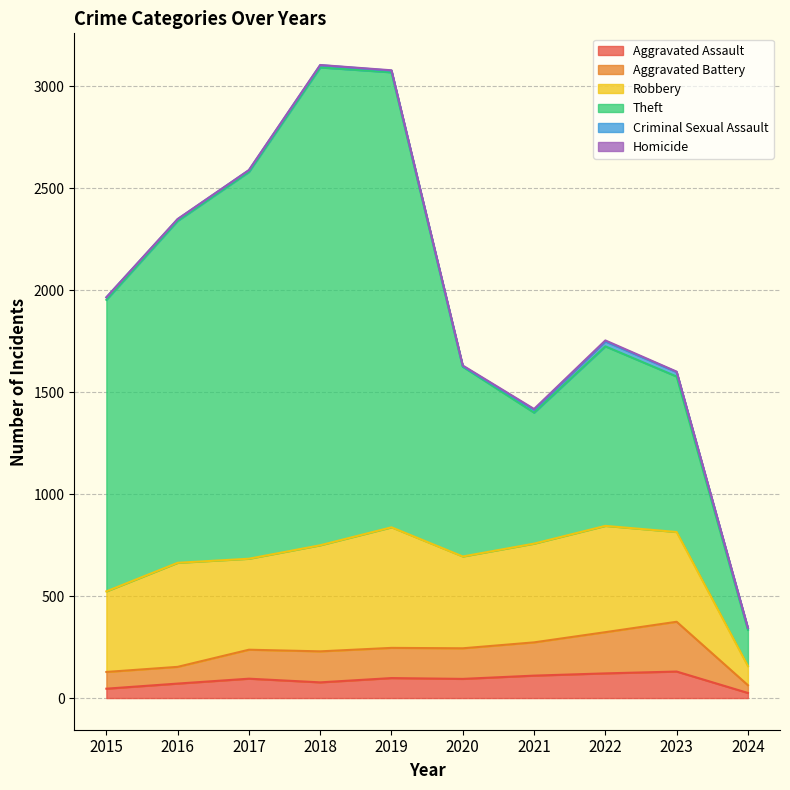

At which label is Aggravated Assault closest to 77?

2018